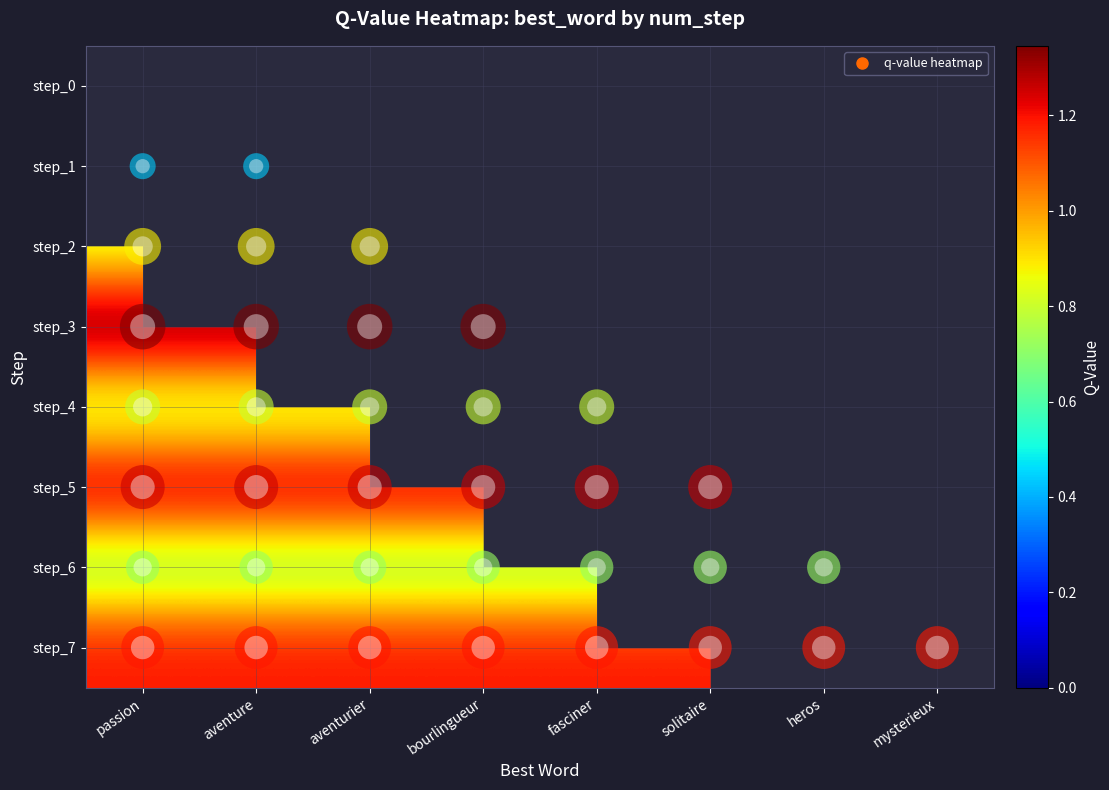

Which category has the lowest value in the step_4 series?

passion